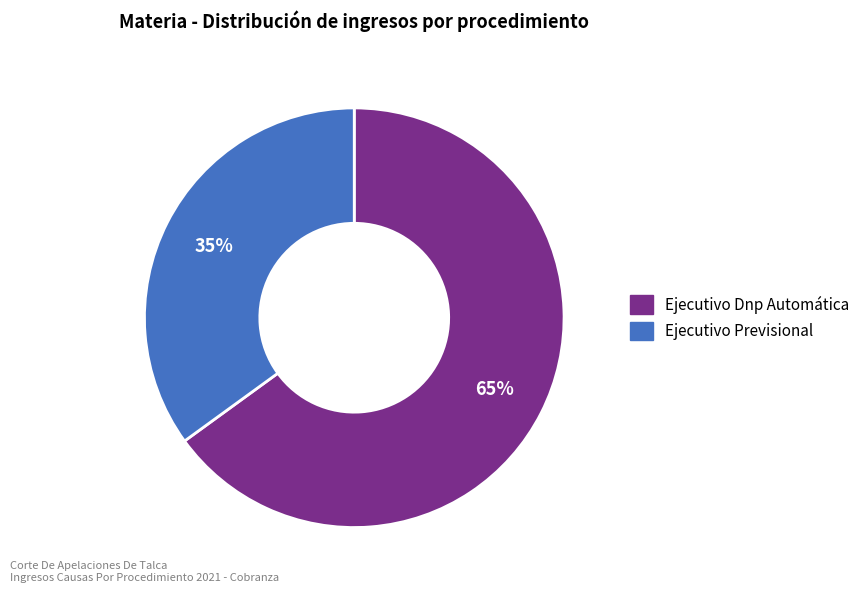

Count the number of slices in the pie.

2